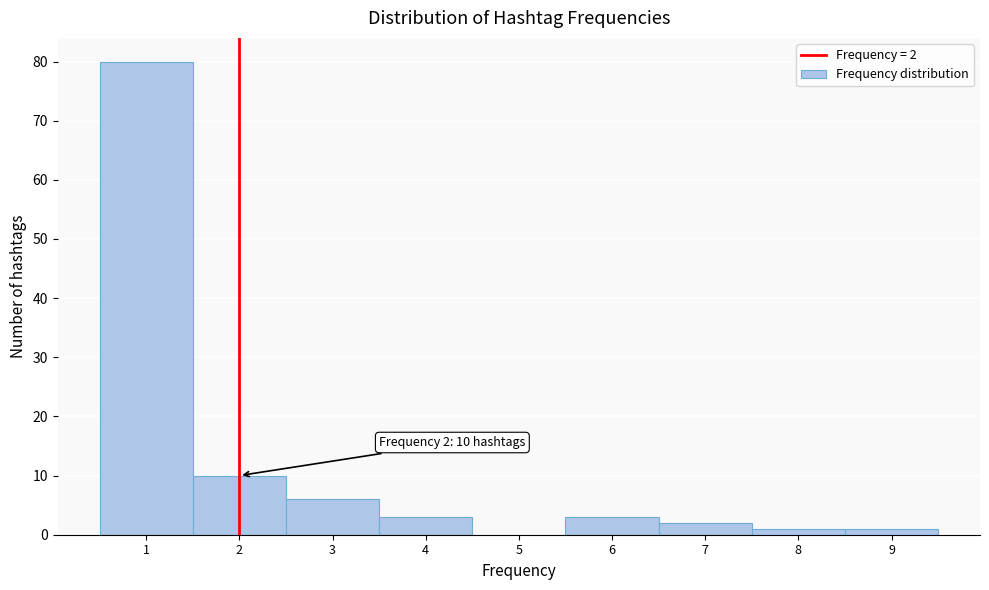

Which range on the x-axis has the tallest bar?

0.5 to 1.5